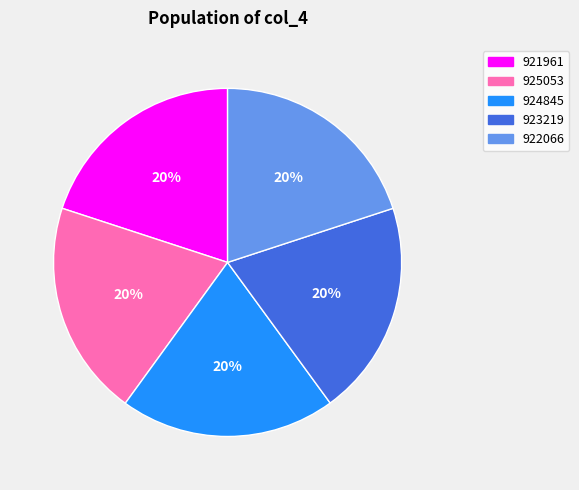

Combined, do 922066 and 924845 account for over 50%?

No